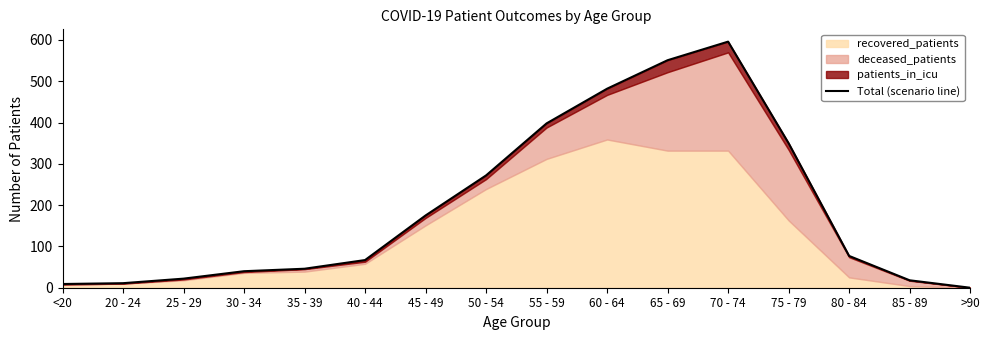

What is the sum of all values?

3114